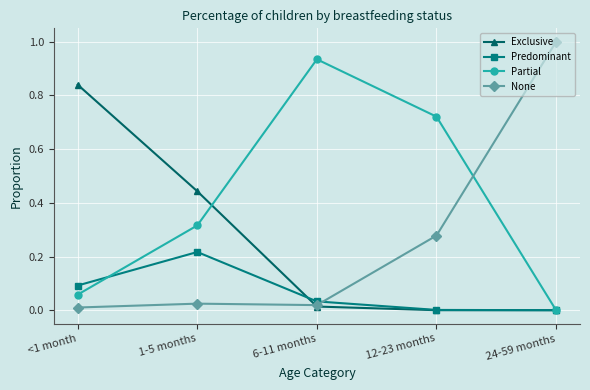

What position from the right is 24-59 months?

1